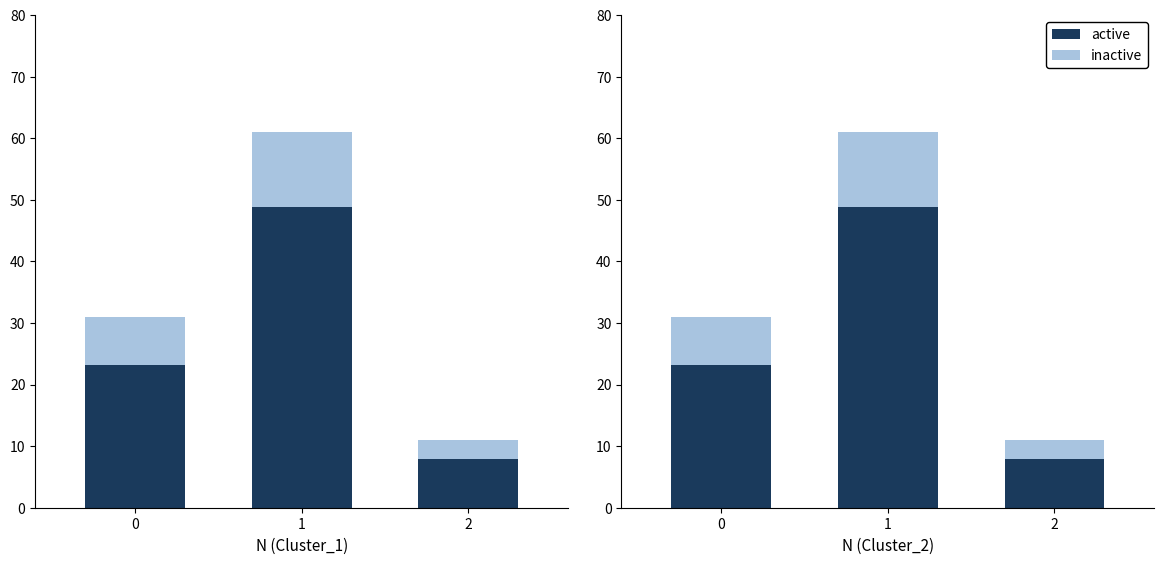

The inactive series shows 3.1 at 2. True or false?

True